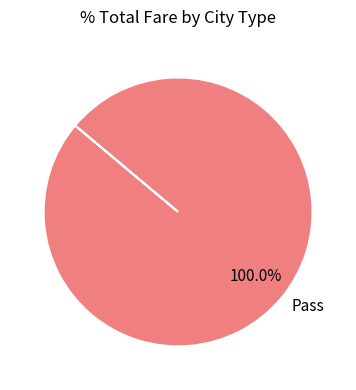

What is the majority slice?

Pass